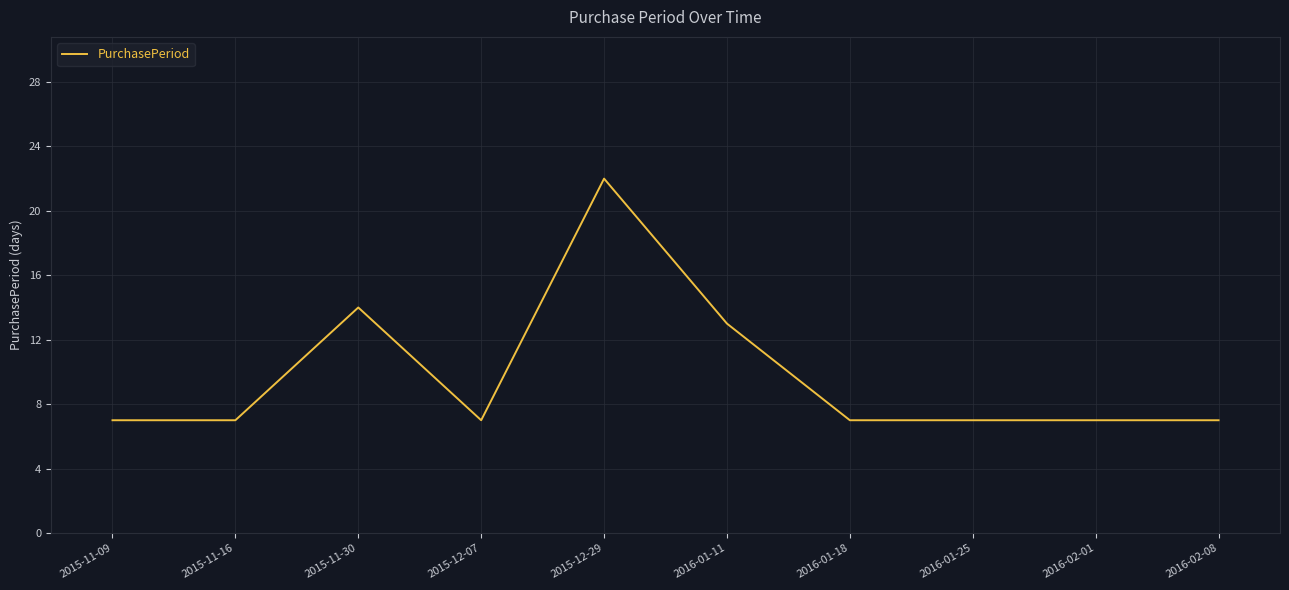

What position from the right is 2015-12-07?

7